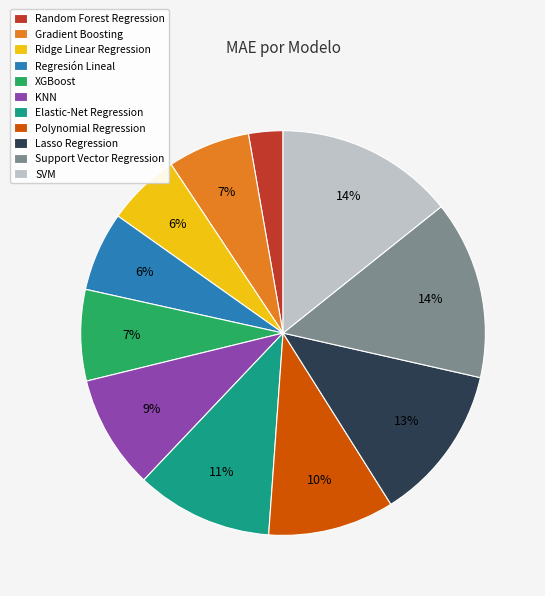

To the nearest percent, what is the average slice percentage?

9%